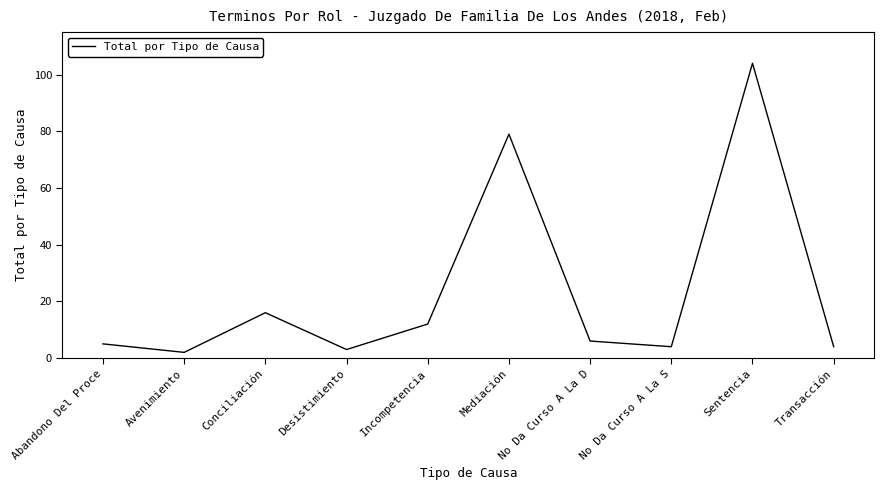

The value at Incompetencia is 12. True or false?

True